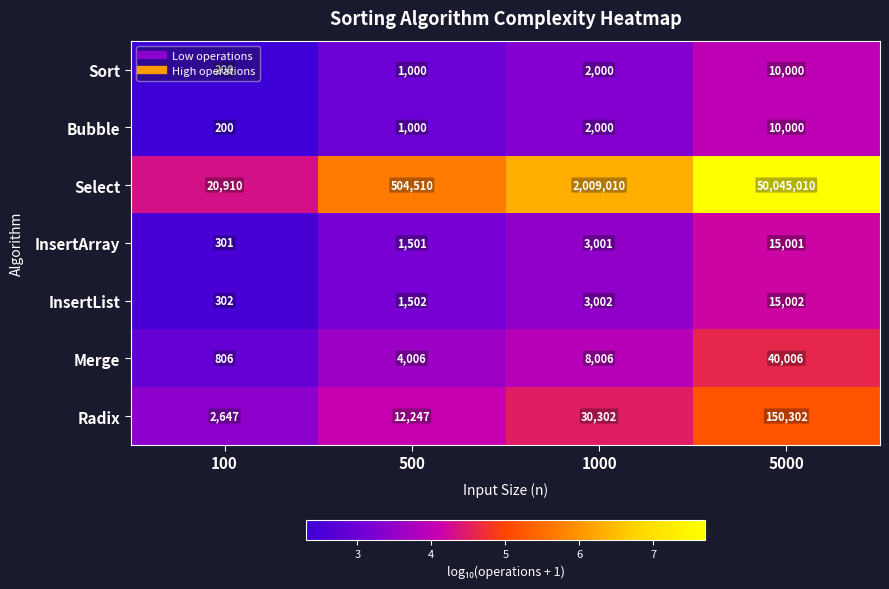

At which category is the sum across all series the highest?

5000